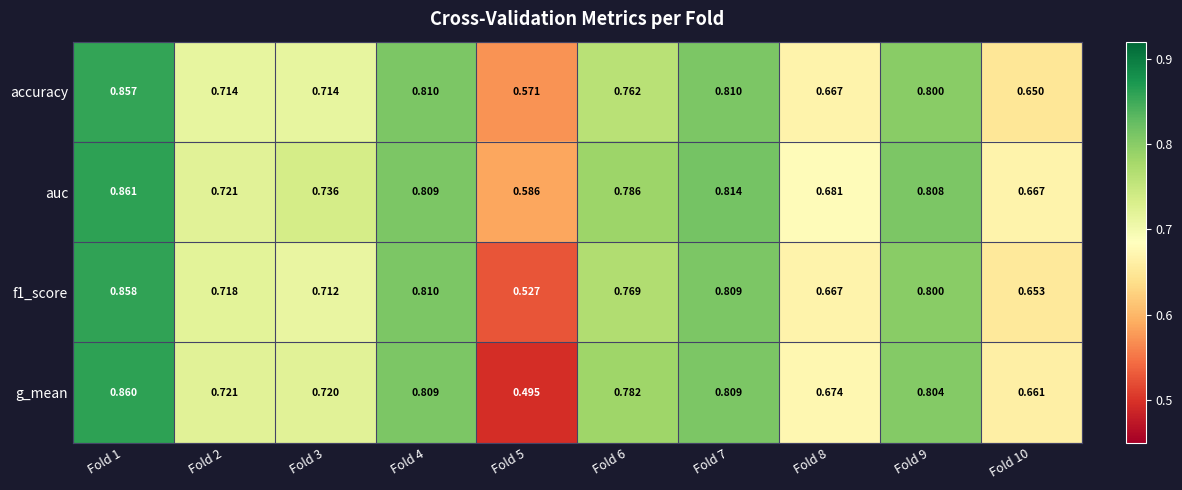

Between Fold 4 and Fold 10, which series saw the biggest shift?

accuracy